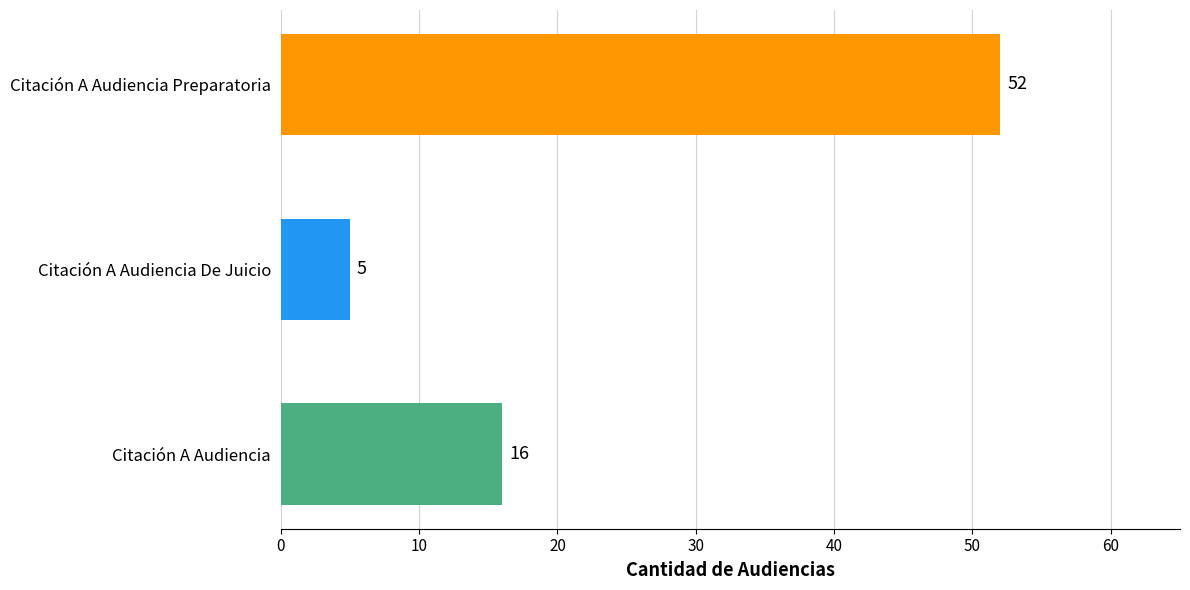

List the labels in order of value, largest first.

Citación A Audiencia Preparatoria, Citación A Audiencia, Citación A Audiencia De Juicio